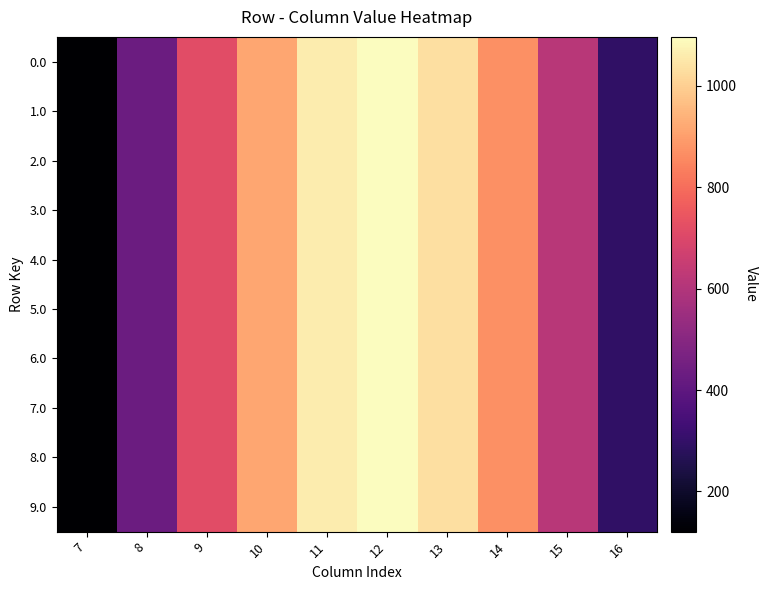

Reading right to left, transcribe all the data shown in this chart.

0.0: 16=294.5	15=615.9	14=870.6	13=1032.9	12=1096.7	11=1060.3	10=916.2	9=716.9	8=430.3	7=120.6
1.0: 16=294.5	15=615.9	14=870.6	13=1032.9	12=1096.7	11=1060.3	10=916.2	9=716.9	8=430.3	7=120.6
2.0: 16=294.5	15=615.9	14=870.6	13=1032.9	12=1096.7	11=1060.3	10=916.2	9=716.9	8=430.3	7=120.6
3.0: 16=294.5	15=615.9	14=870.6	13=1032.9	12=1096.7	11=1060.3	10=916.2	9=716.9	8=430.3	7=120.6
4.0: 16=294.5	15=615.9	14=870.6	13=1032.9	12=1096.7	11=1060.3	10=916.2	9=716.9	8=430.3	7=120.6
5.0: 16=294.5	15=615.9	14=870.6	13=1032.9	12=1096.7	11=1060.3	10=916.2	9=716.9	8=430.3	7=120.6
6.0: 16=294.5	15=615.9	14=870.6	13=1032.9	12=1096.7	11=1060.3	10=916.2	9=716.9	8=430.3	7=120.6
7.0: 16=294.5	15=615.9	14=870.6	13=1032.9	12=1096.7	11=1060.3	10=916.2	9=716.9	8=430.3	7=120.6
8.0: 16=294.5	15=615.9	14=870.6	13=1032.9	12=1096.7	11=1060.3	10=916.2	9=716.9	8=430.3	7=120.6
9.0: 16=294.5	15=615.9	14=870.6	13=1032.9	12=1096.7	11=1060.3	10=916.2	9=716.9	8=430.3	7=120.6